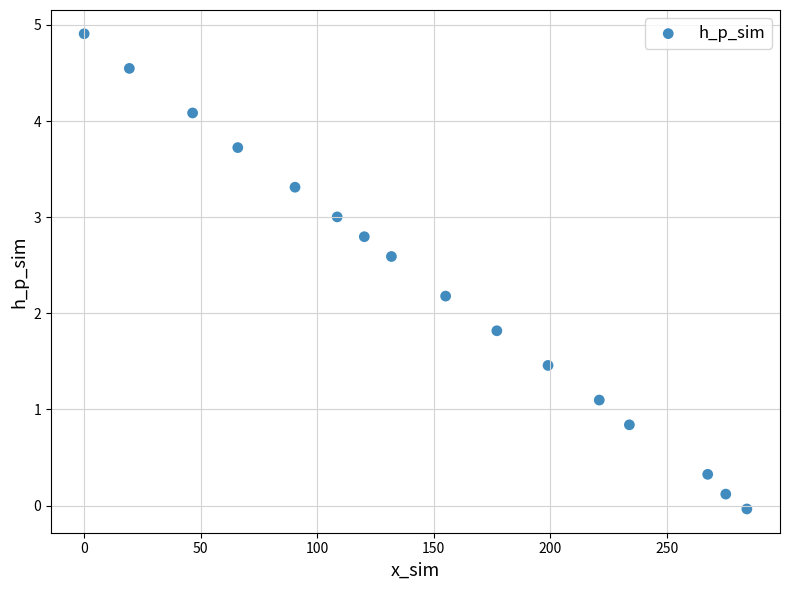

What is the range of Y values (max minus min)?

4.9